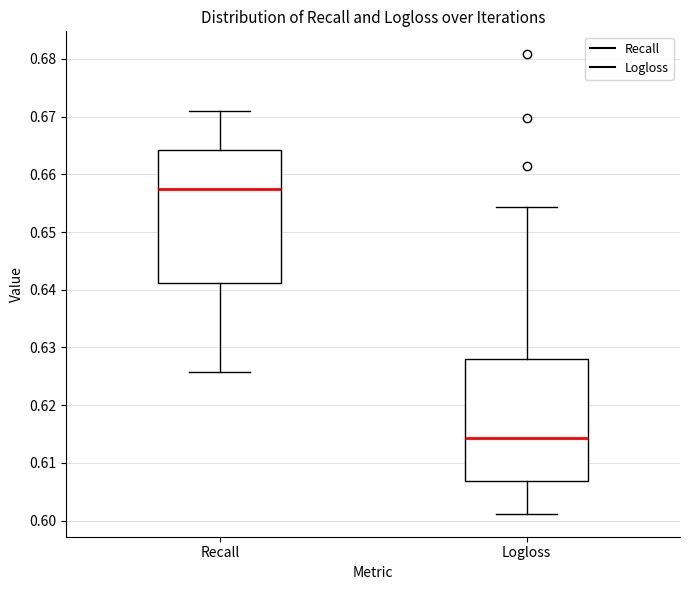

Where does the lower whisker of the box for Recall end on the y-axis? The values are not printed on the chart, so give them approximately, as read against the axis.

0.626